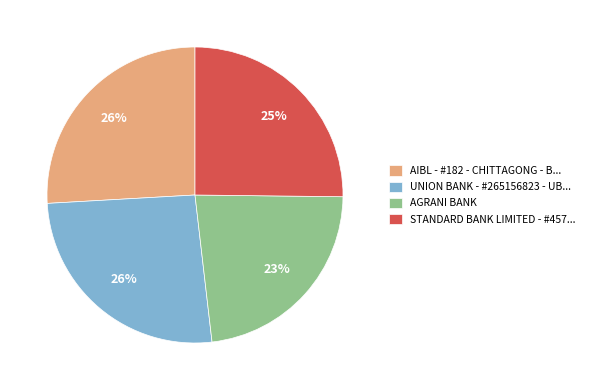

How many slices are in this pie chart?

4